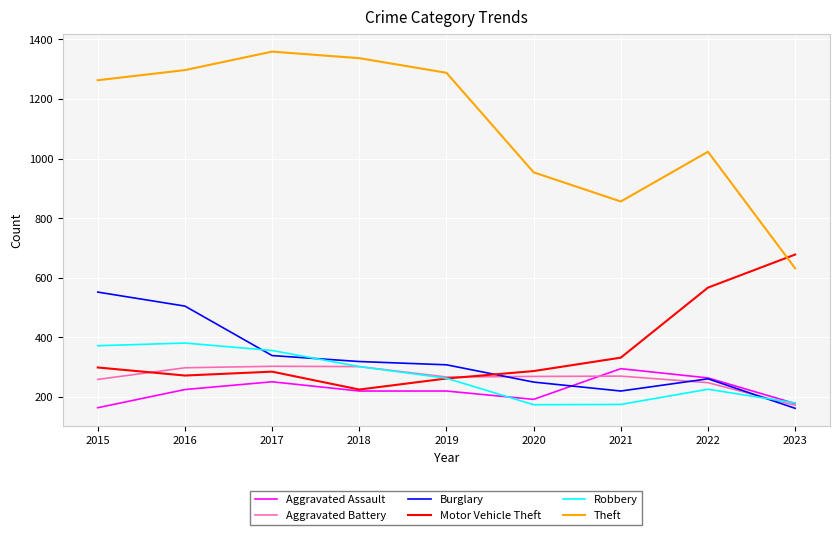

Is it true that Burglary equals 407 at 2022?

False